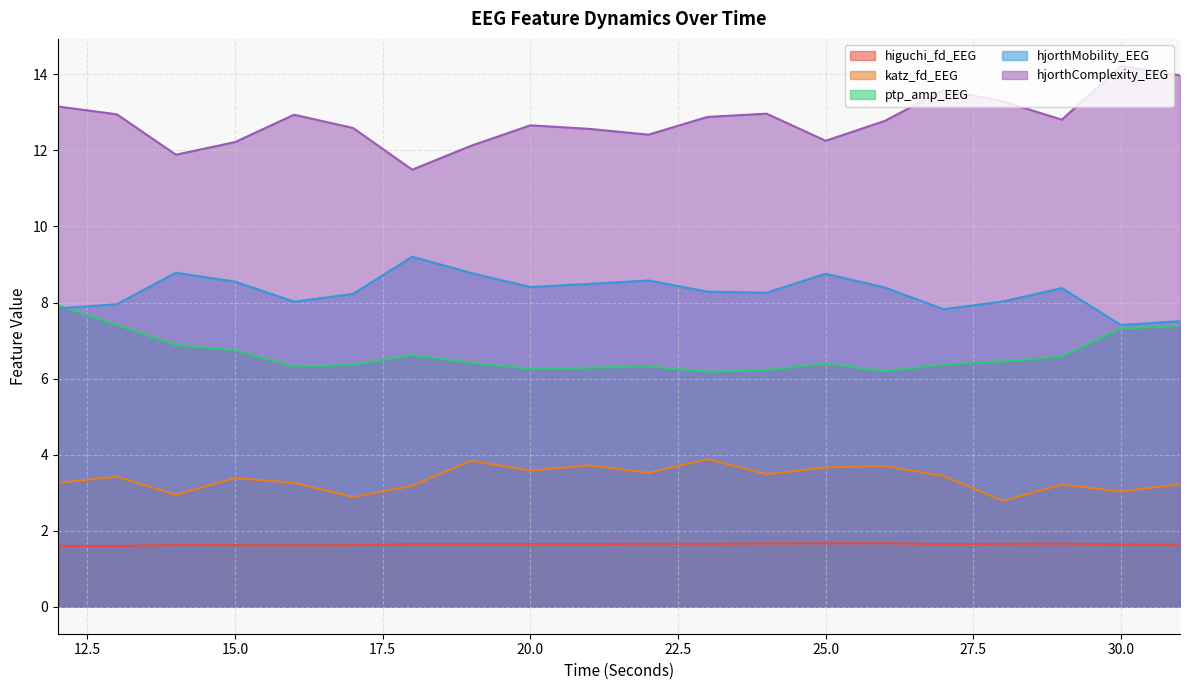

Where is the first local minimum for hjorthMobility_EEG?

16